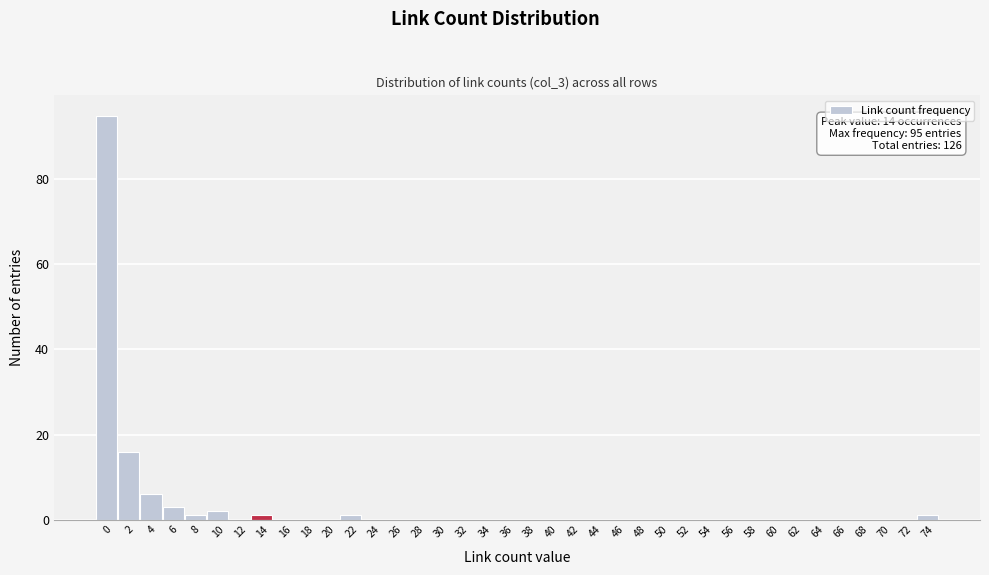

What is the maximum value shown in the chart?

95